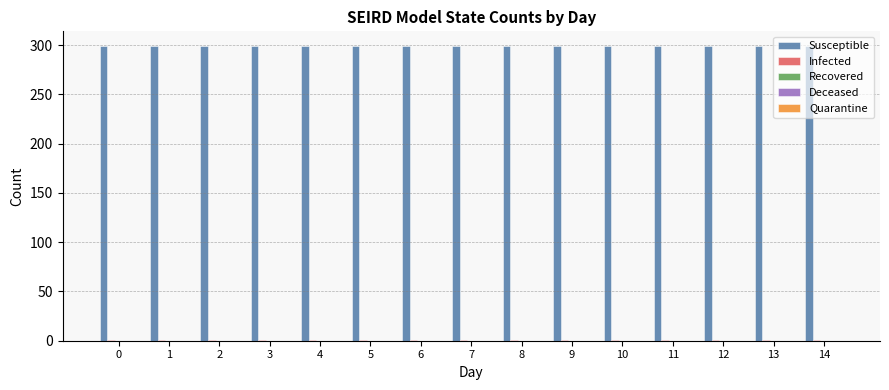

What is the average value of the Susceptible series?

299